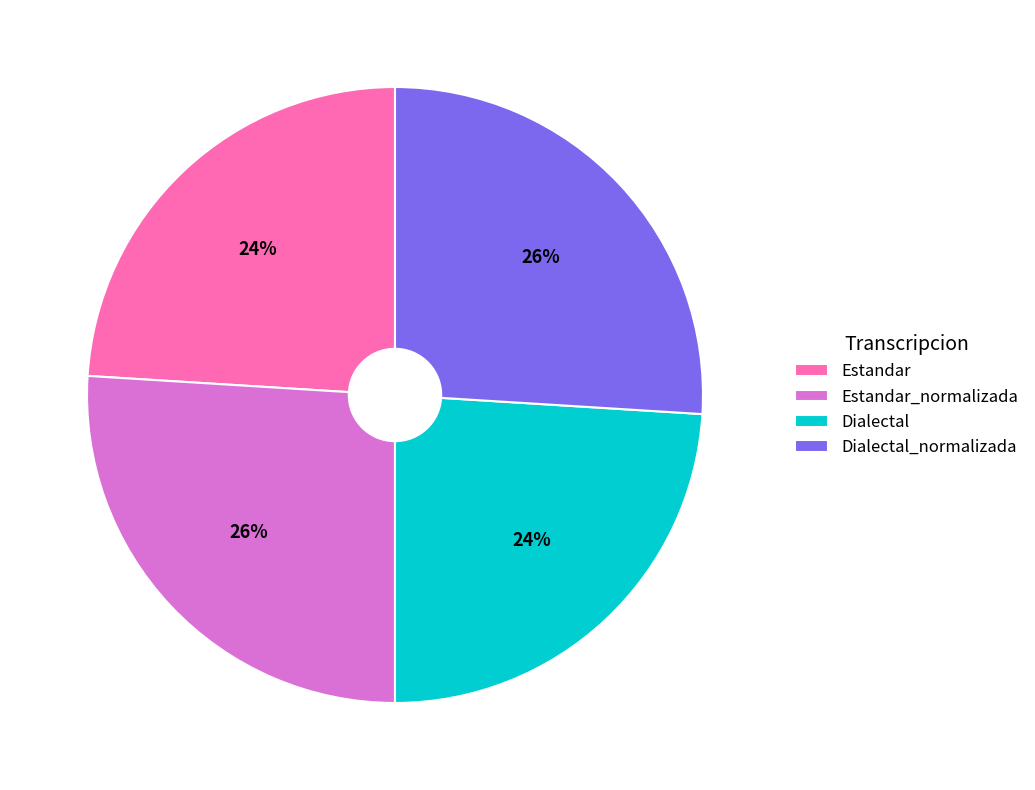

Which has a higher value, Dialectal_normalizada or Estandar?

Dialectal_normalizada